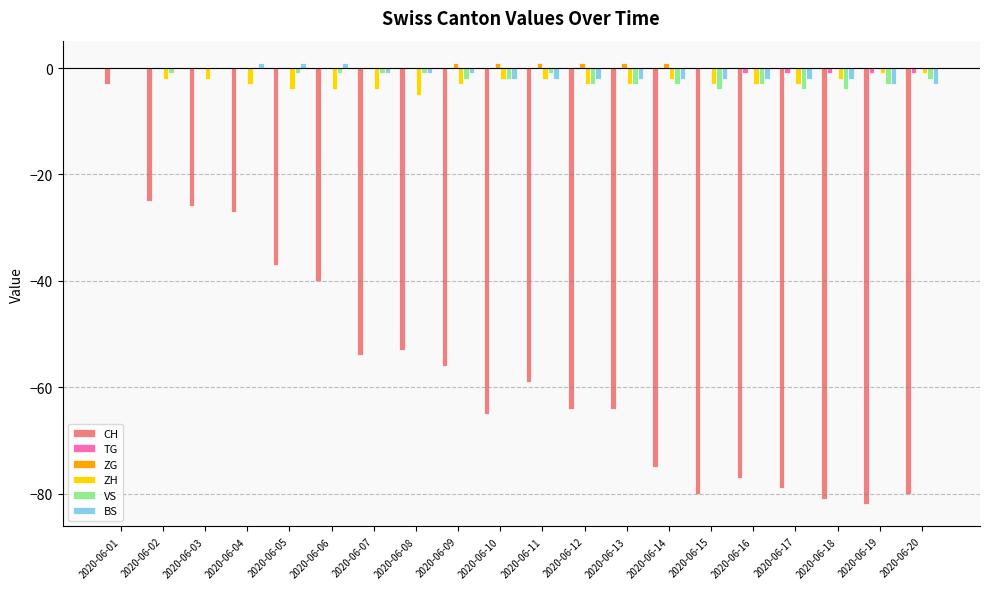

What is the sum of all CH values?

-1127